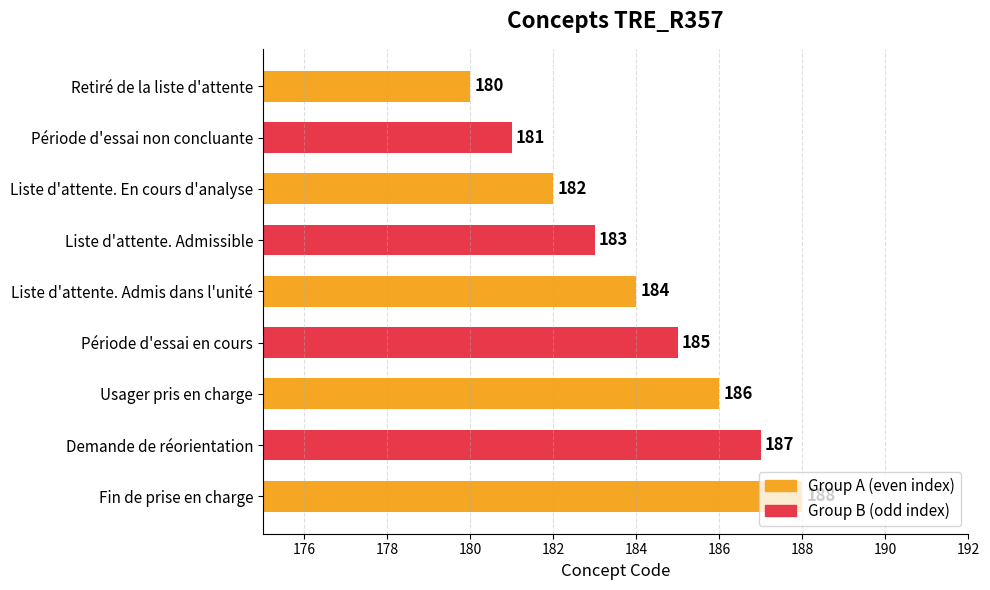

How many bars are there in total?

9